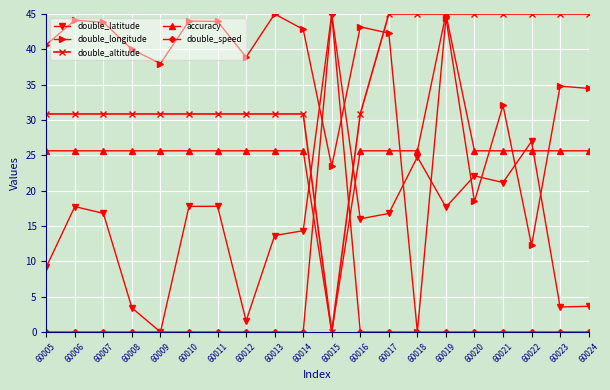

At how many categories does at least one series exceed 33?

20